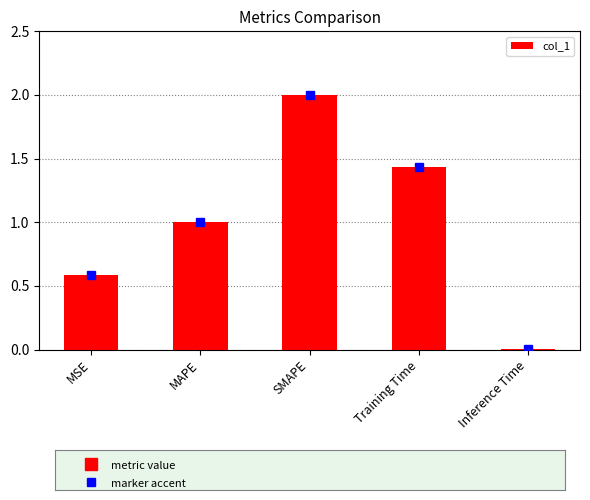

At which category does the chart reach its peak across all series?

SMAPE